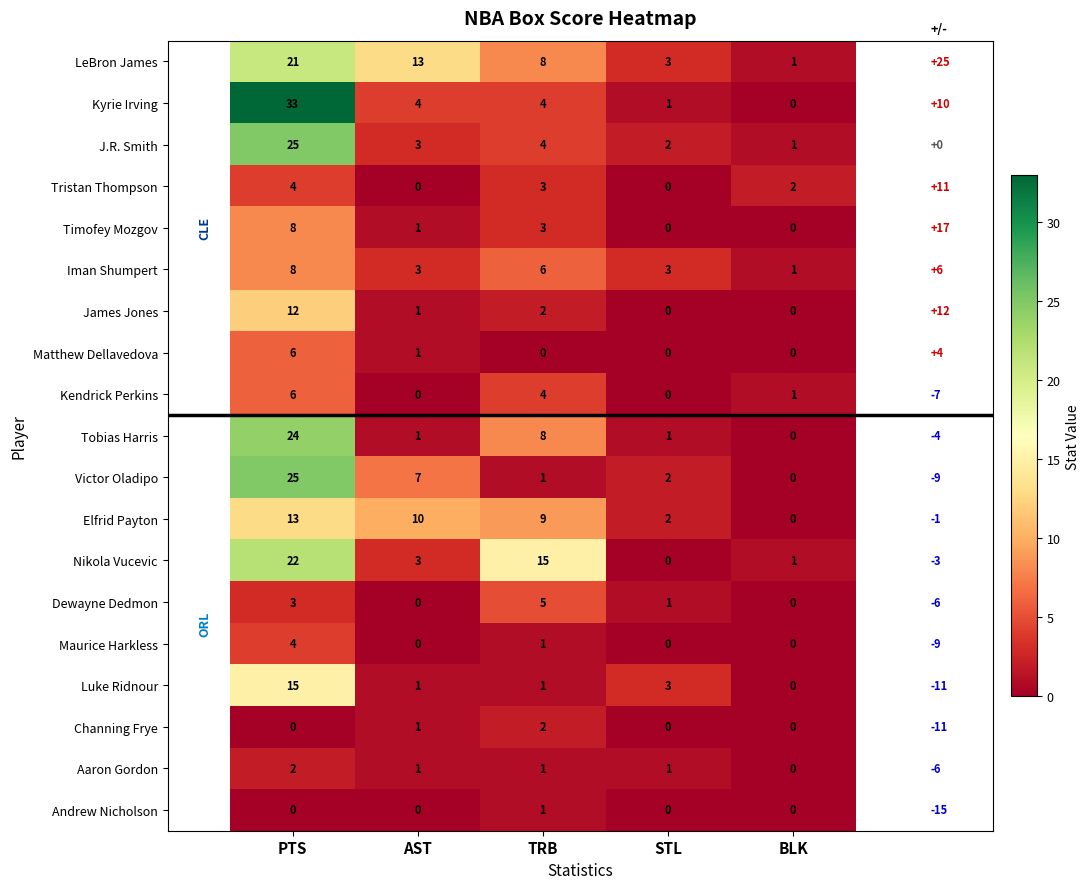

True or false: Kendrick Perkins has a value of 6 at TRB.

False